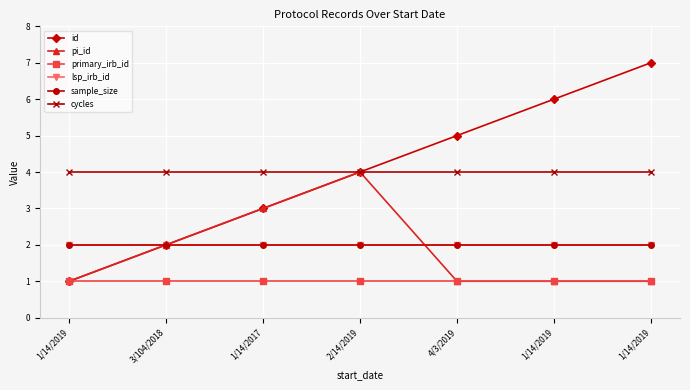

At how many categories does at least one series exceed 6?

1